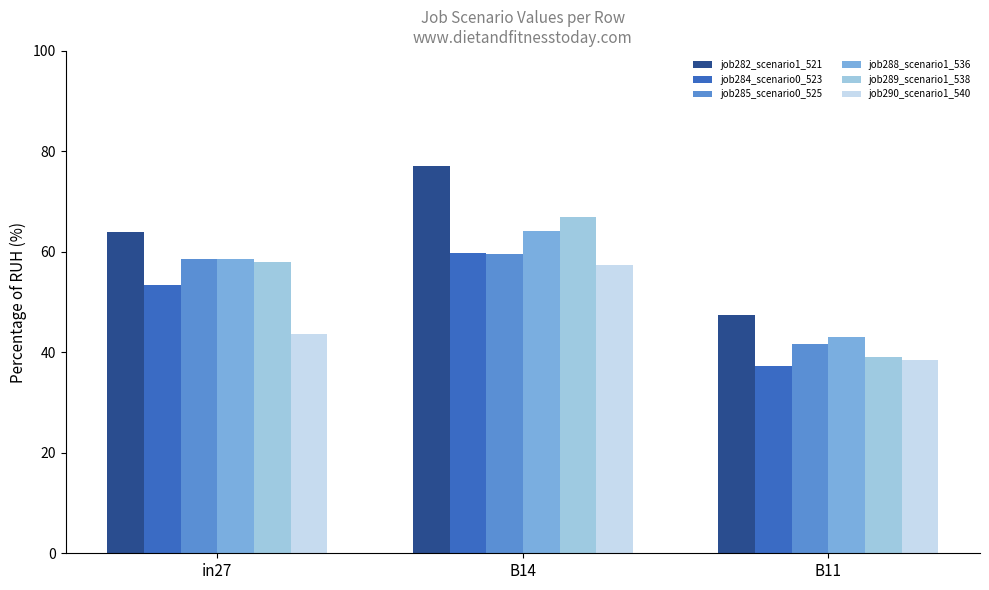

The job282_scenario1_521 series shows 32.7 at B11. True or false?

False